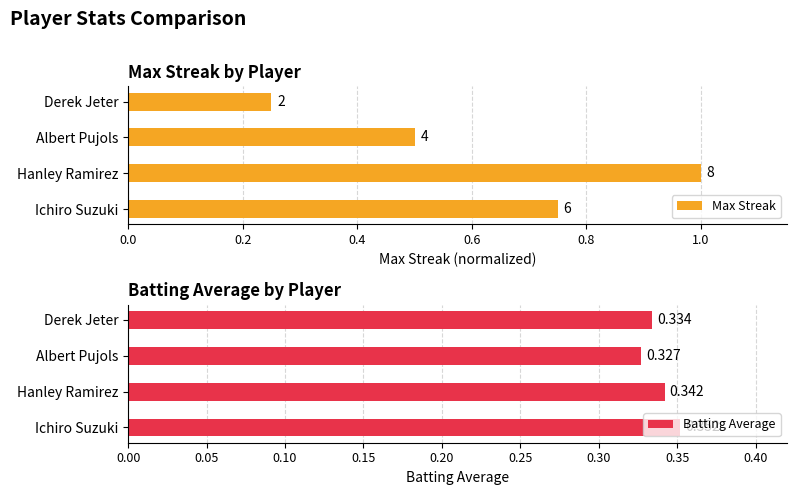

What are all the series names shown in the legend?

Max Streak, Batting Average